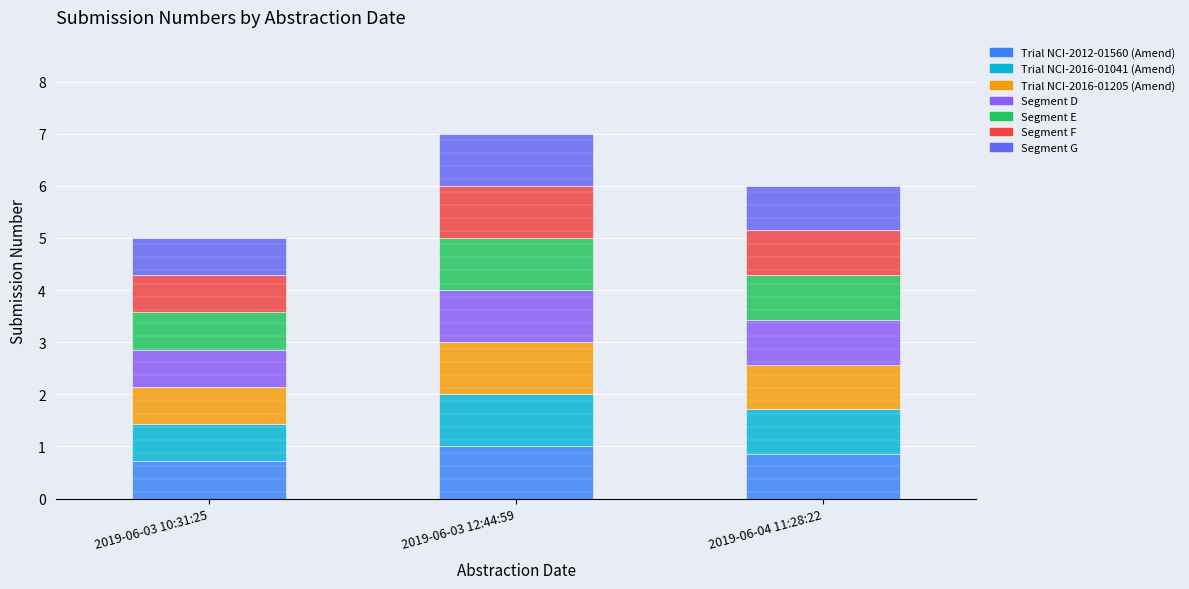

What is the sum of all values?

2.6